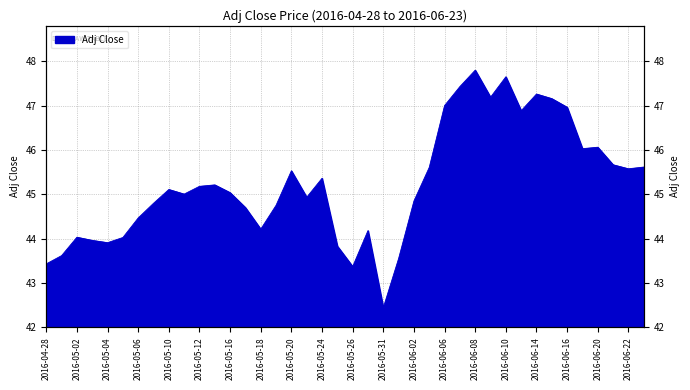

Reading left to right, what are all the values shown in this chart?

2016-04-28=43.4	2016-04-29=43.6	2016-05-02=44.0	2016-05-03=44.0	2016-05-04=43.9	2016-05-05=44.0	2016-05-06=44.5	2016-05-09=44.8	2016-05-10=45.1	2016-05-11=45.0	2016-05-12=45.2	2016-05-13=45.2	2016-05-16=45.0	2016-05-17=44.7	2016-05-18=44.2	2016-05-19=44.8	2016-05-20=45.5	2016-05-23=44.9	2016-05-24=45.4	2016-05-25=43.8	2016-05-26=43.4	2016-05-27=44.2	2016-05-31=42.4	2016-06-01=43.6	2016-06-02=44.9	2016-06-03=45.6	2016-06-06=47.0	2016-06-07=47.4	2016-06-08=47.8	2016-06-09=47.2	2016-06-10=47.7	2016-06-13=46.9	2016-06-14=47.3	2016-06-15=47.2	2016-06-16=47.0	2016-06-17=46.0	2016-06-20=46.1	2016-06-21=45.7	2016-06-22=45.6	2016-06-23=45.6